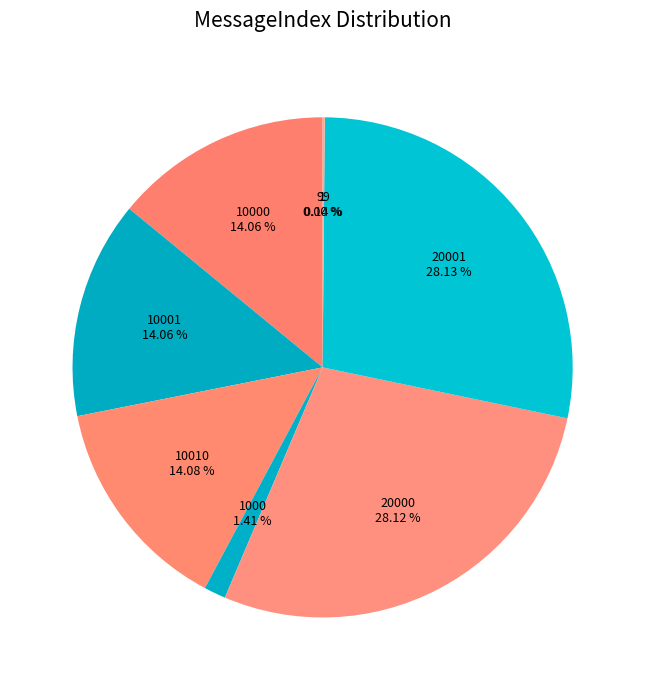

Is there a majority slice in this chart?

No